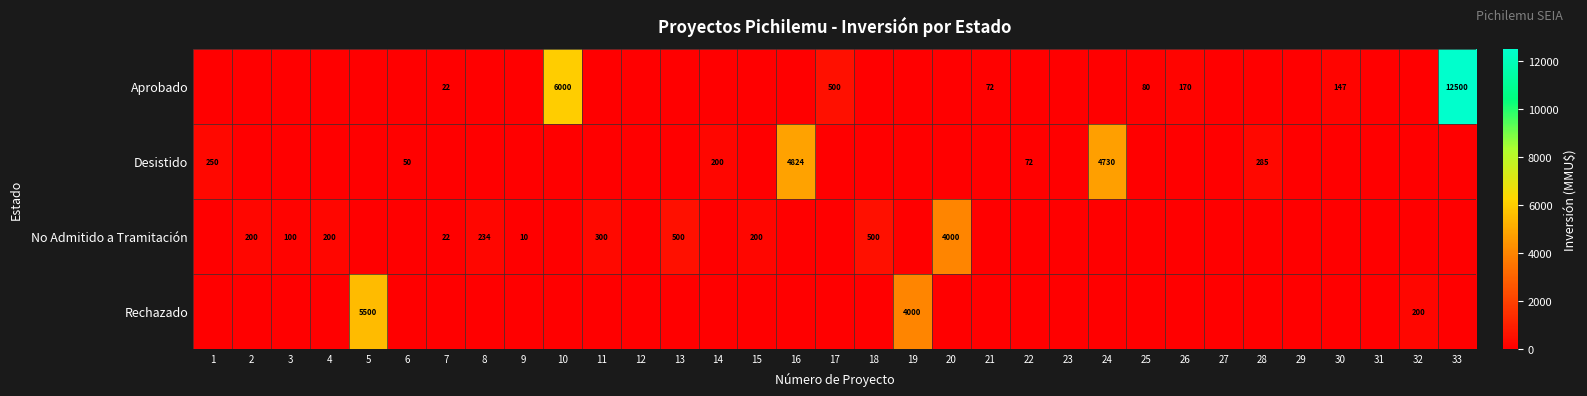

List the labels in order of Desistido value, smallest first.

2, 3, 4, 5, 7, 8, 9, 10, 11, 12, 13, 15, 17, 18, 19, 20, 21, 23, 25, 26, 27, 29, 30, 31, 32, 33, 6, 22, 14, 1, 28, 24, 16